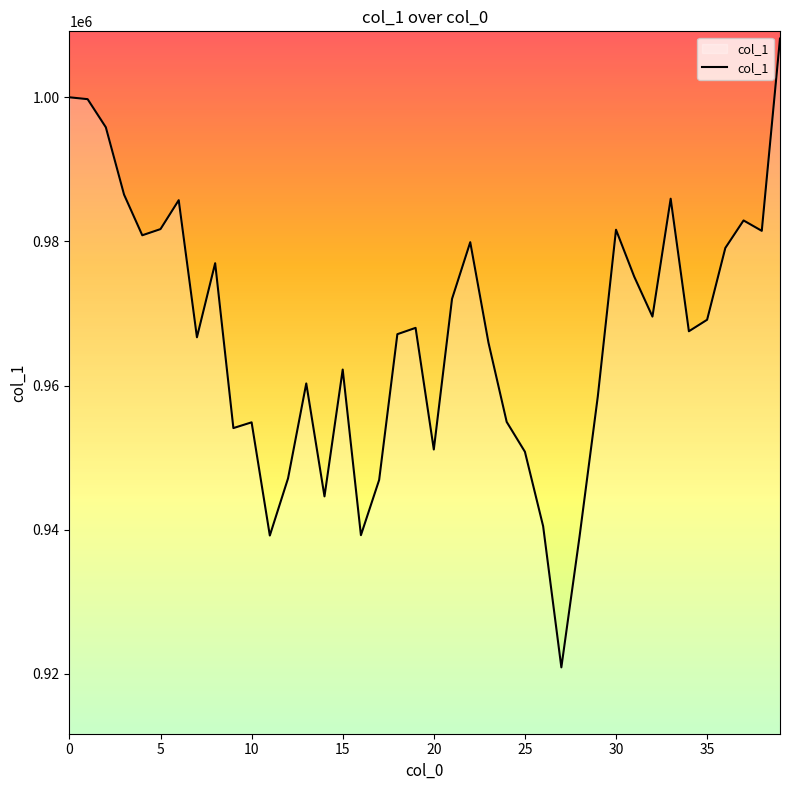

What is the smallest value displayed?

920881.4